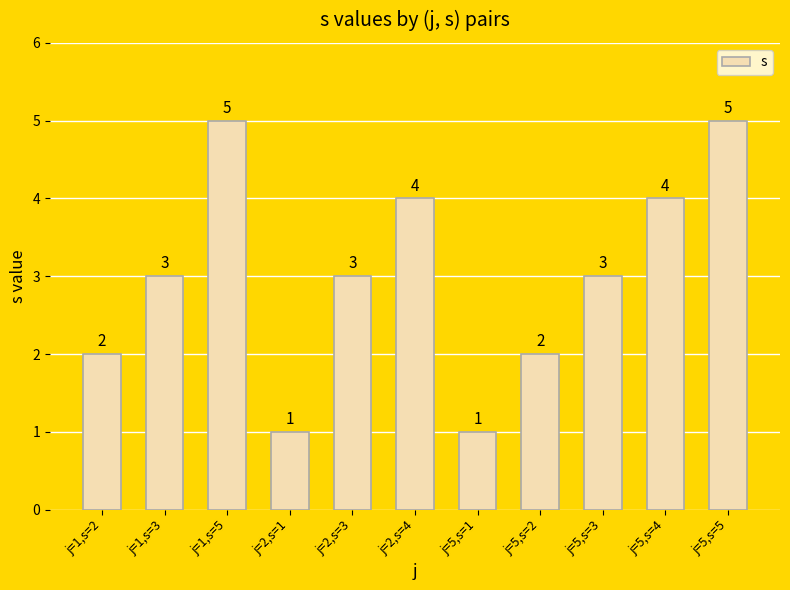

How many values are below 3?

4